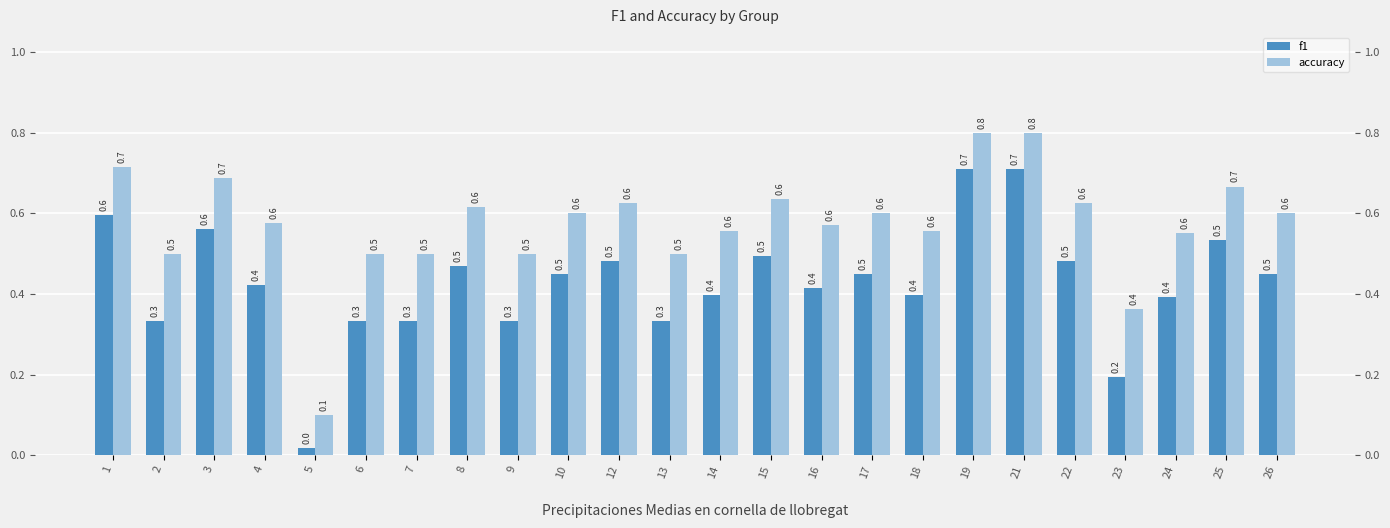

What is the approximate value of f1 at 16?

0.4